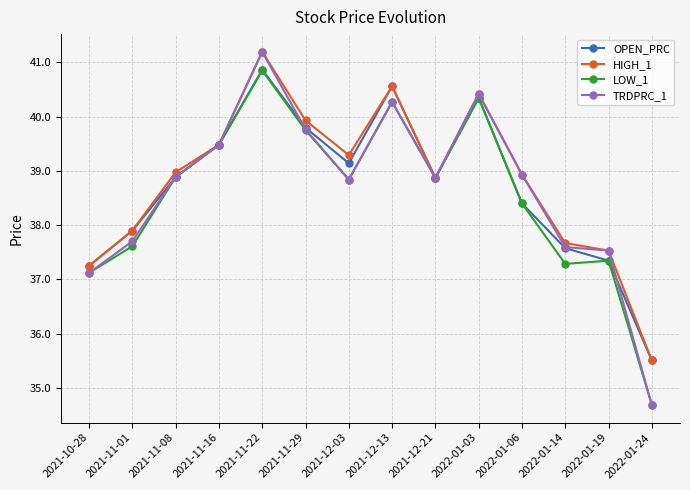

Between 2021-12-03 and 2022-01-19, which series saw the biggest shift?

OPEN_PRC